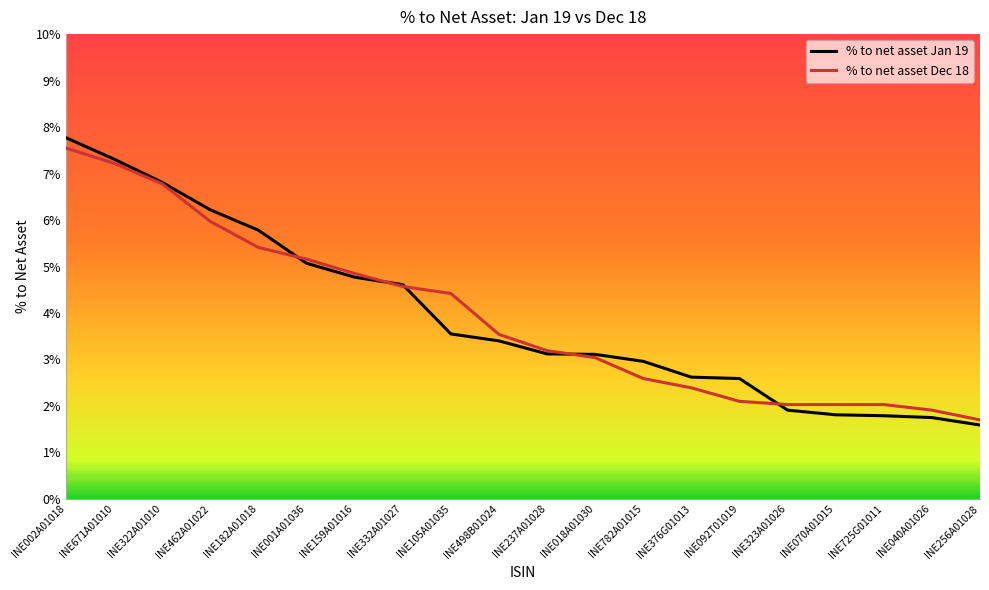

Rank the categories by % to net asset Jan 19 value from highest to lowest.

INE002A01018, INE671A01010, INE322A01010, INE462A01022, INE182A01018, INE001A01036, INE159A01016, INE332A01027, INE105A01035, INE498B01024, INE237A01028, INE018A01030, INE782A01015, INE376G01013, INE092T01019, INE323A01026, INE070A01015, INE725G01011, INE040A01026, INE256A01028